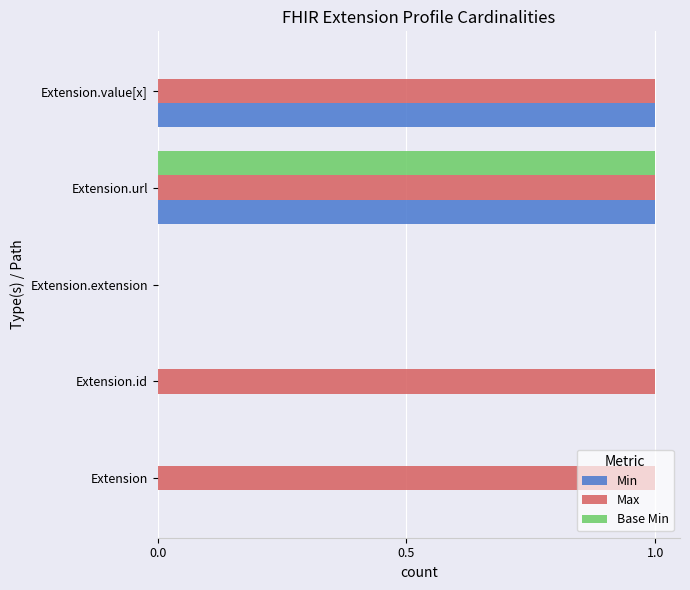

At which category is the sum across all series the highest?

Extension.url